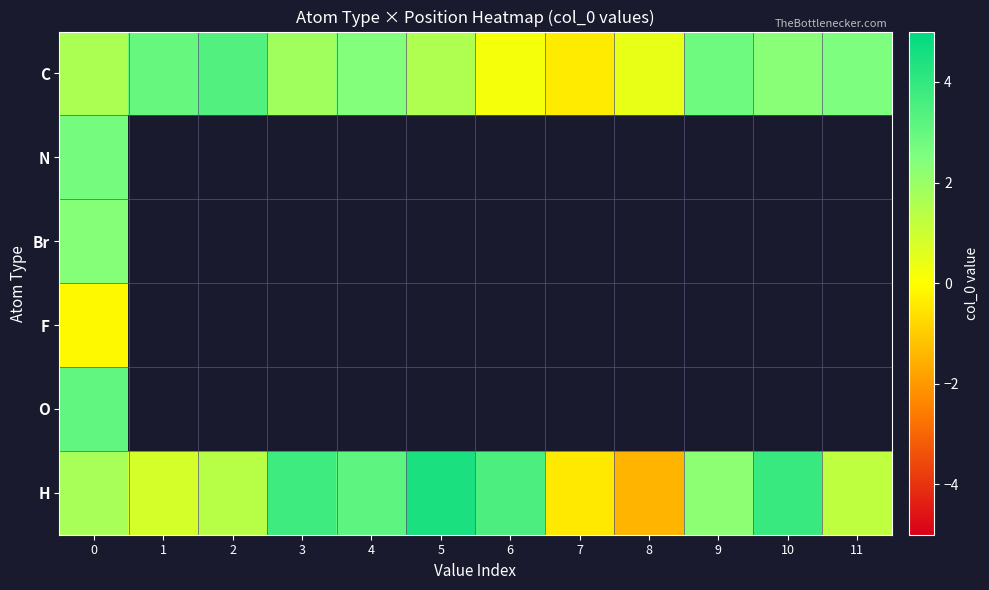

At which label does C reach its minimum?

7